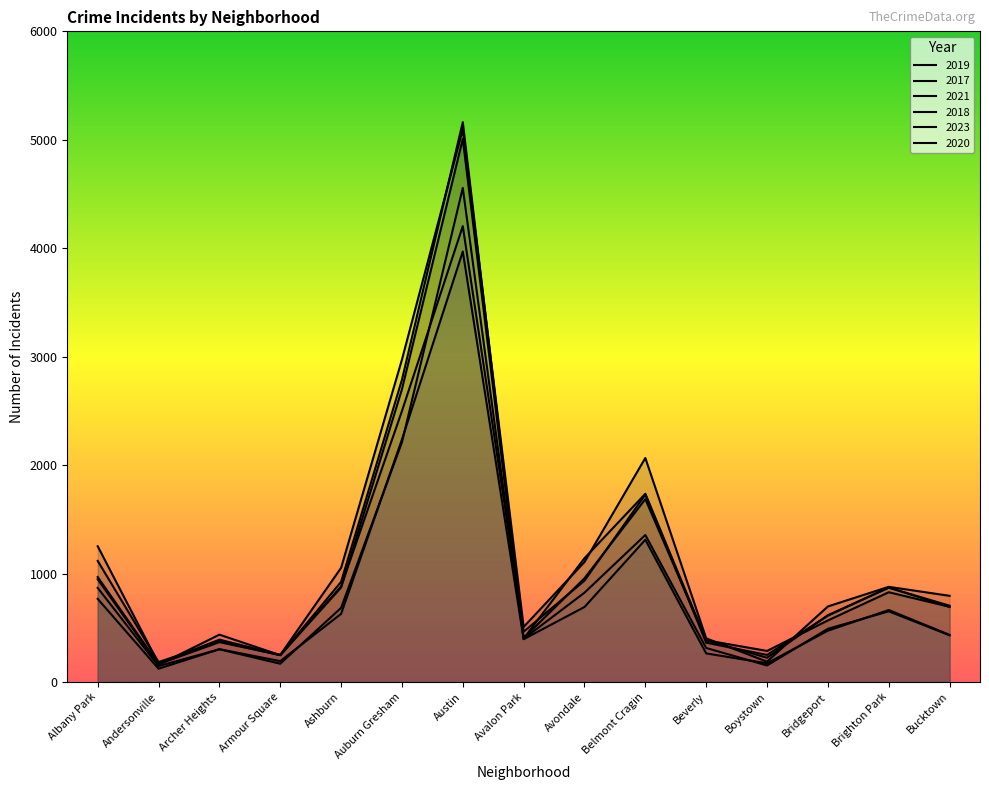

What position from the right is Bridgeport?

3